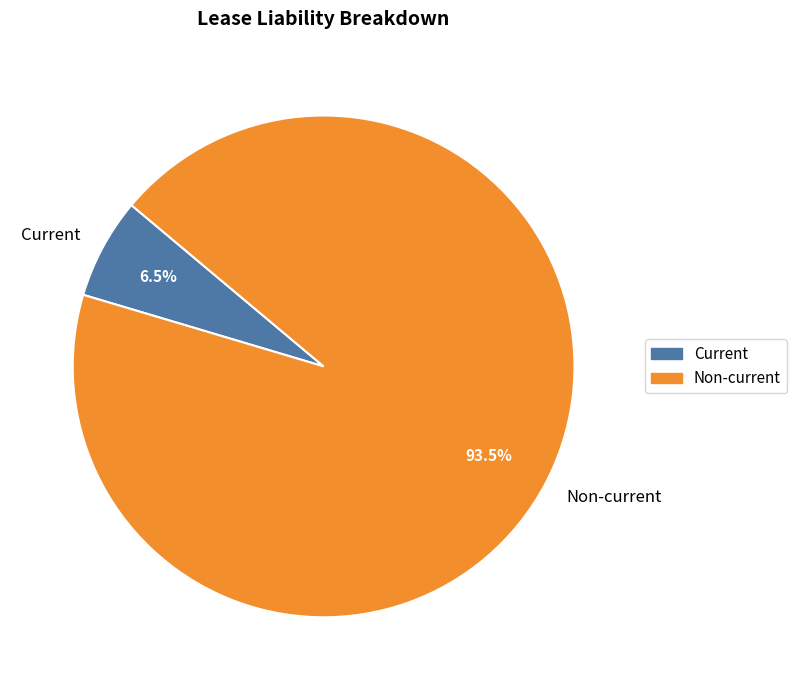

Combined, do Non-current and Current account for over 50%?

Yes